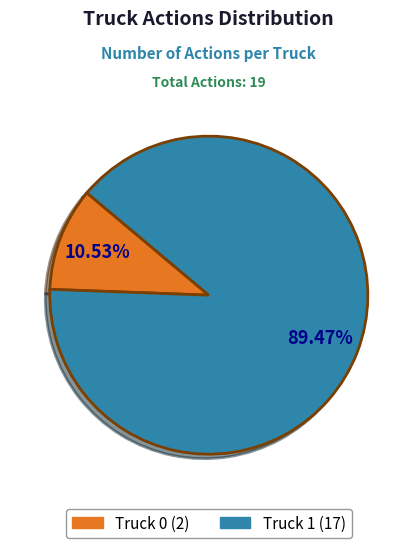

Which slice is the smallest?

Truck 0